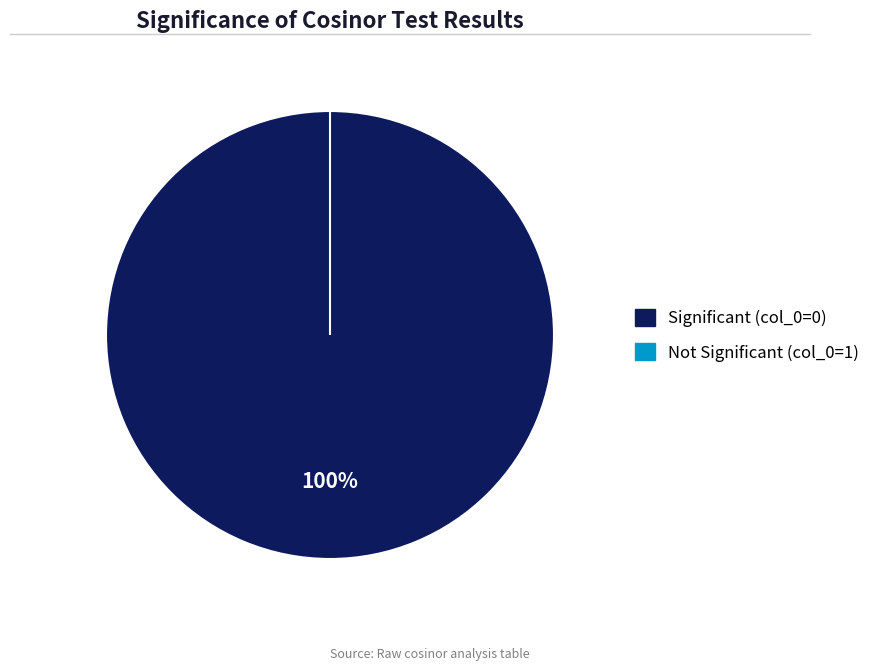

Which category has the smallest portion of the pie?

1